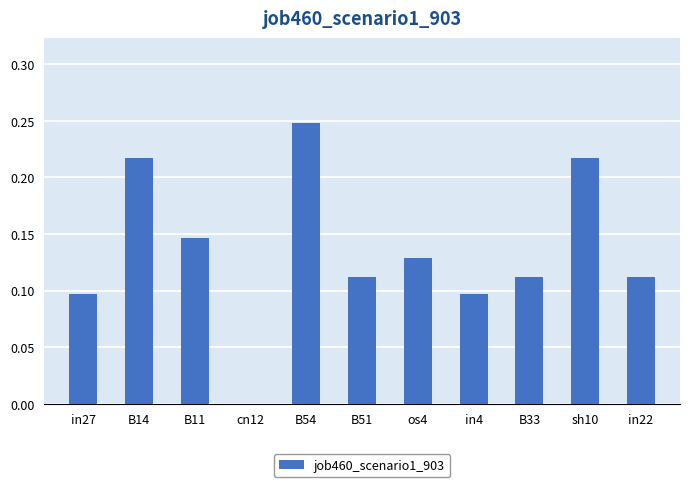

Between B11 and B33, which is larger?

B11